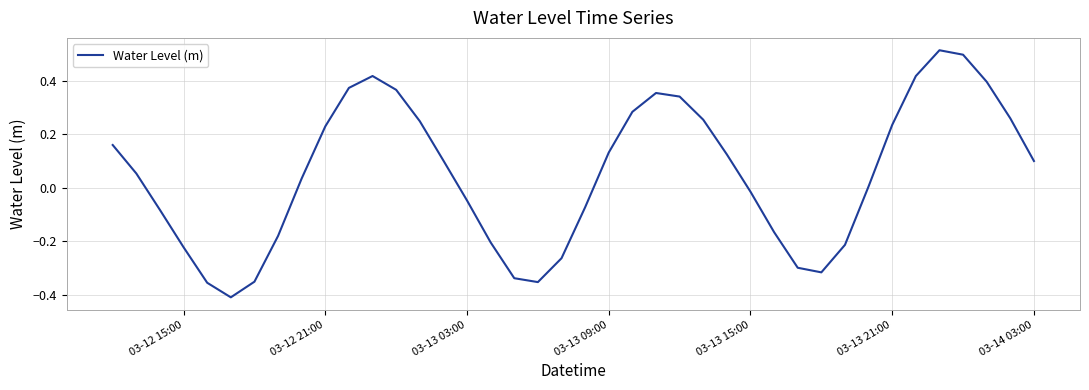

Does the chart display data point markers on the line(s)?

No